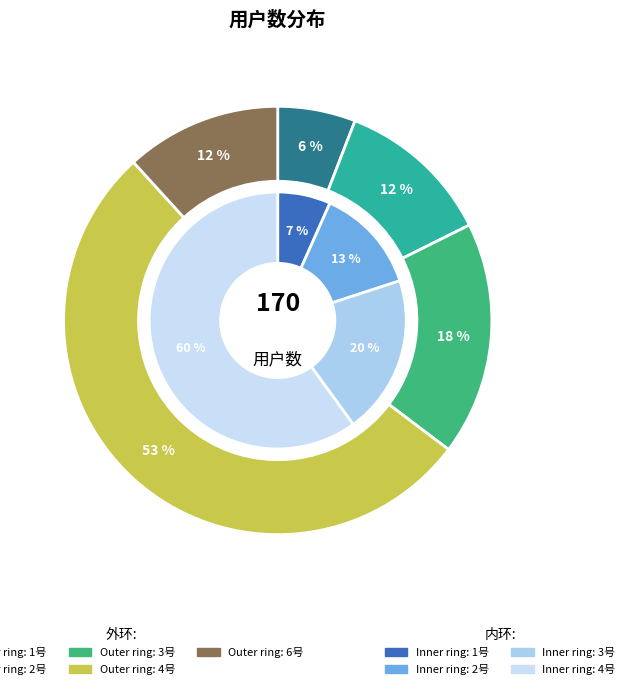

To the nearest percent, what percentage of the pie is 6号?

12%